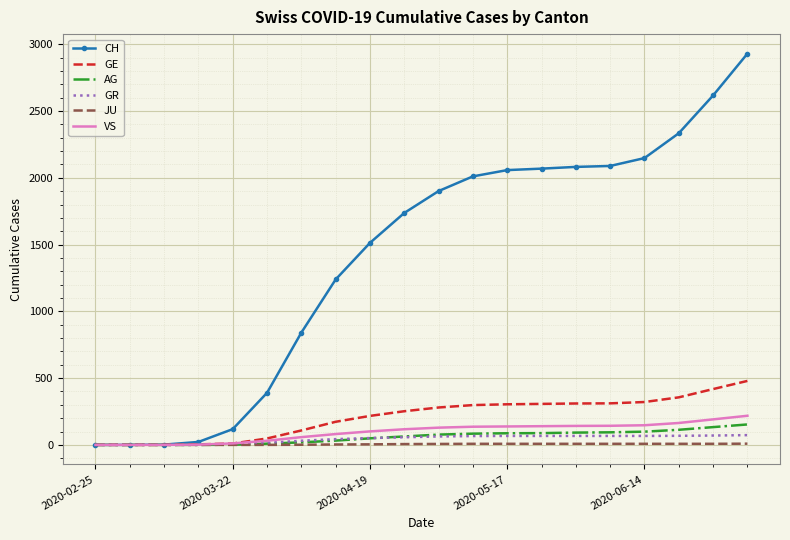

What is the maximum value shown in the chart?

2930